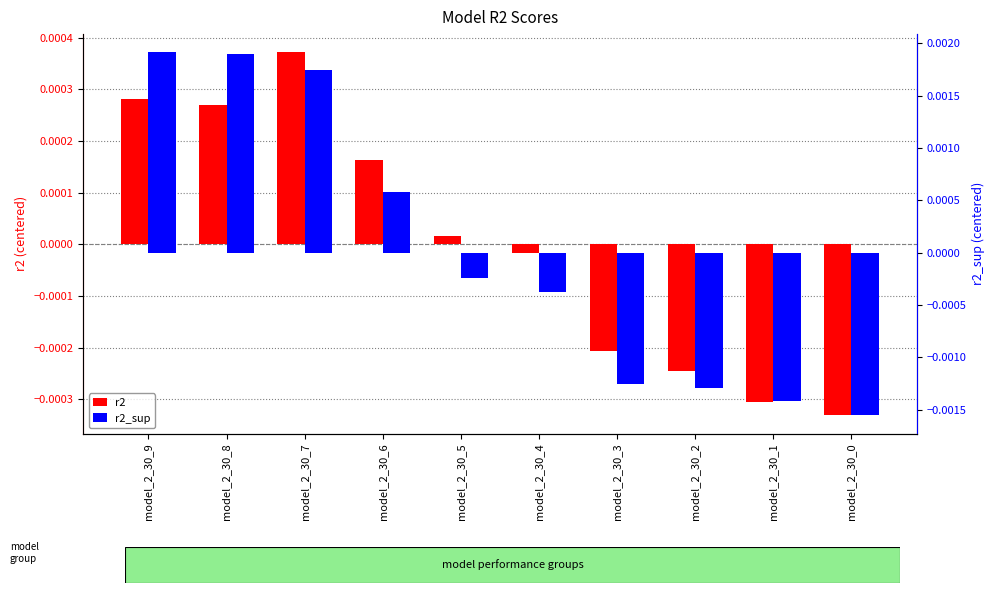

Is it true that r2 equals -0.0 at model_2_30_2?

True